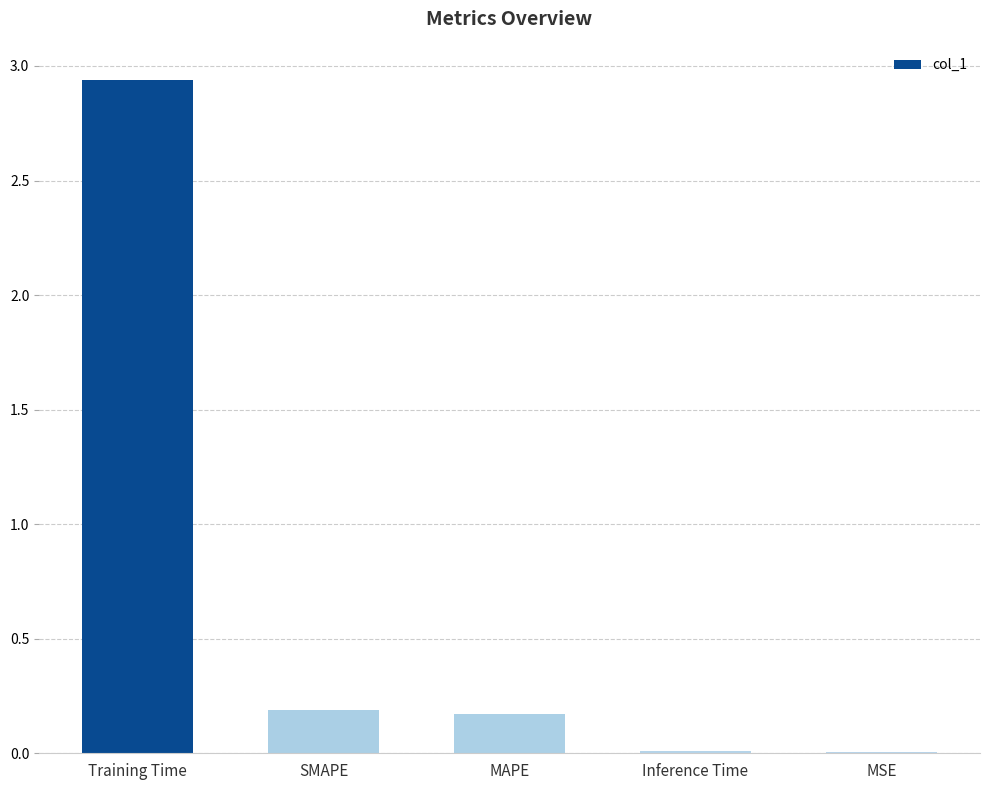

Which category has the highest value across all series?

Training Time